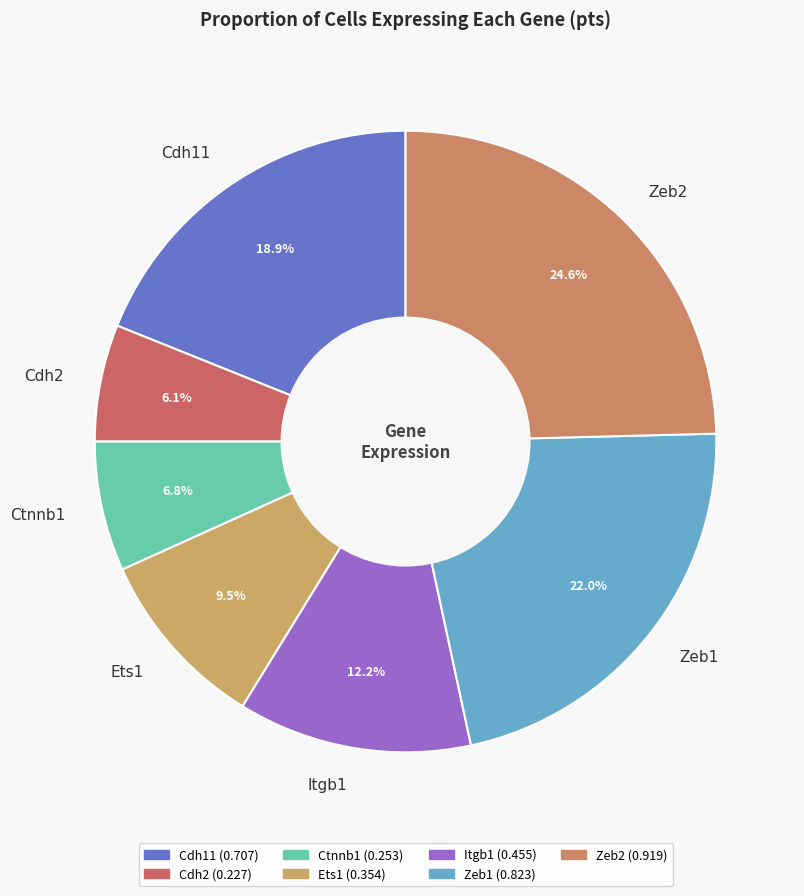

To the nearest percent, what percentage of the pie is Itgb1?

12%